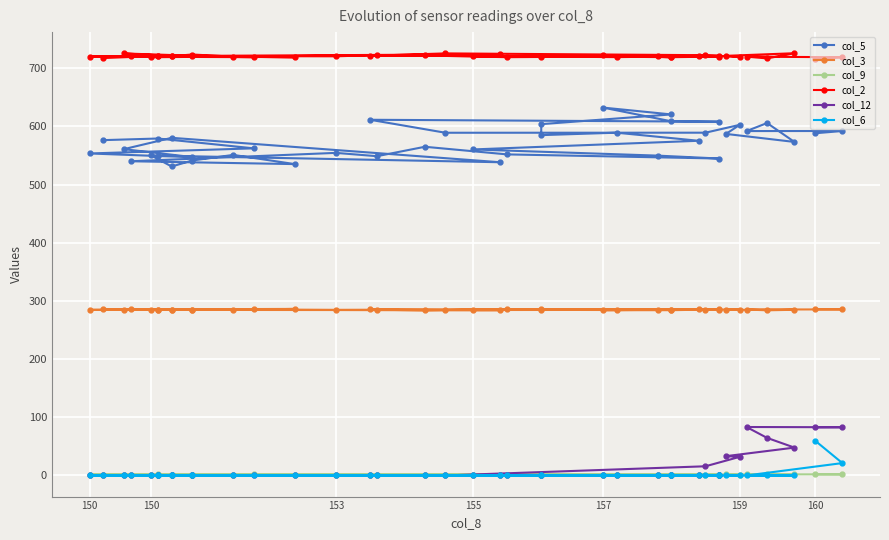

Count the number of categories in the chart.

40